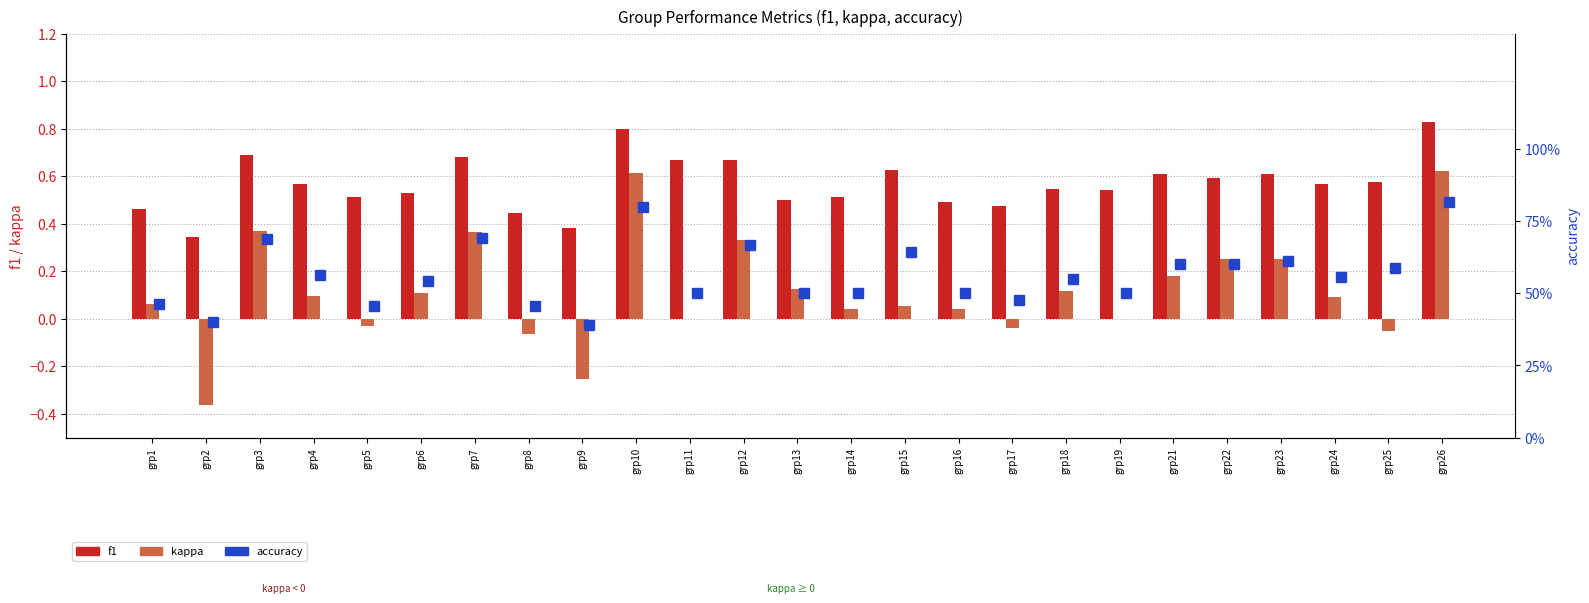

What is the sum of the accuracy values at grp2 and grp3?

1.1